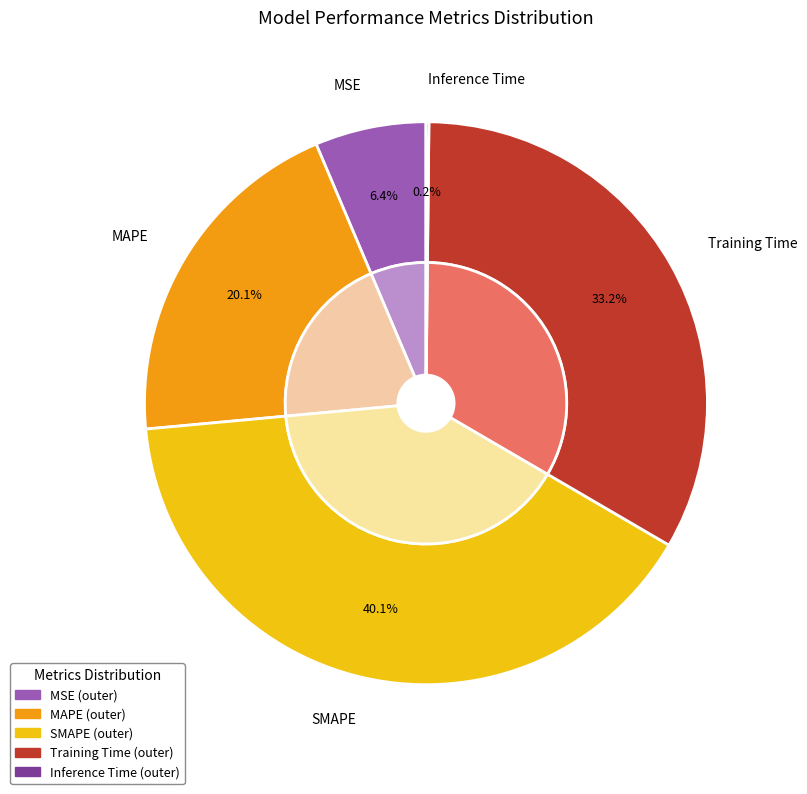

To the nearest percent, what is the average slice percentage?

20%